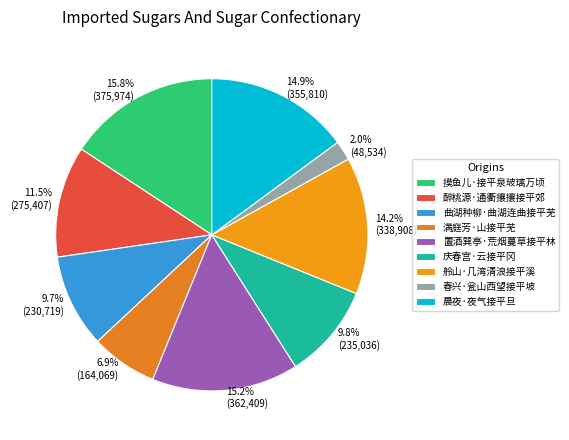

Rank the categories by value from highest to lowest.

摸鱼儿·接平泉玻璃万顷, 置酒巽亭·荒烟蔓草接平林, 晨夜·夜气接平旦, 舲山·几湾清浪接平溪, 醉桃源·通衢攘攘接平郊, 庆春宫·云接平冈, 曲湖种柳·曲湖连曲接平芜, 满庭芳·山接平芜, 春兴·瓮山西望接平坡